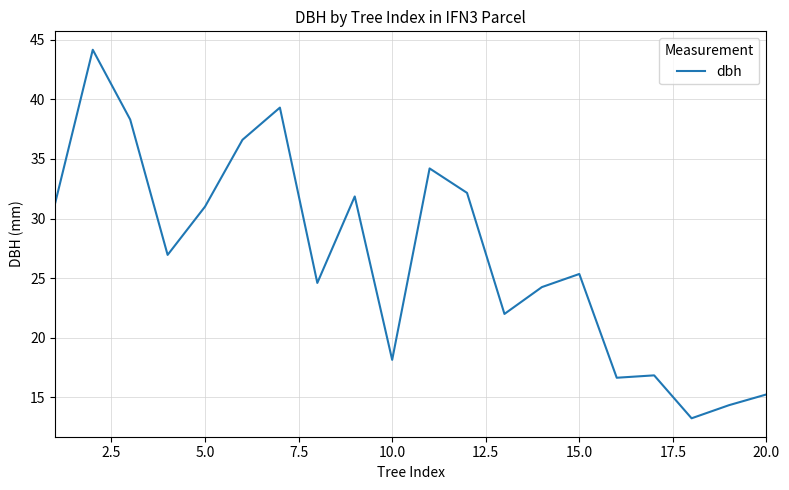

What is the difference between the maximum and minimum values?

30.9